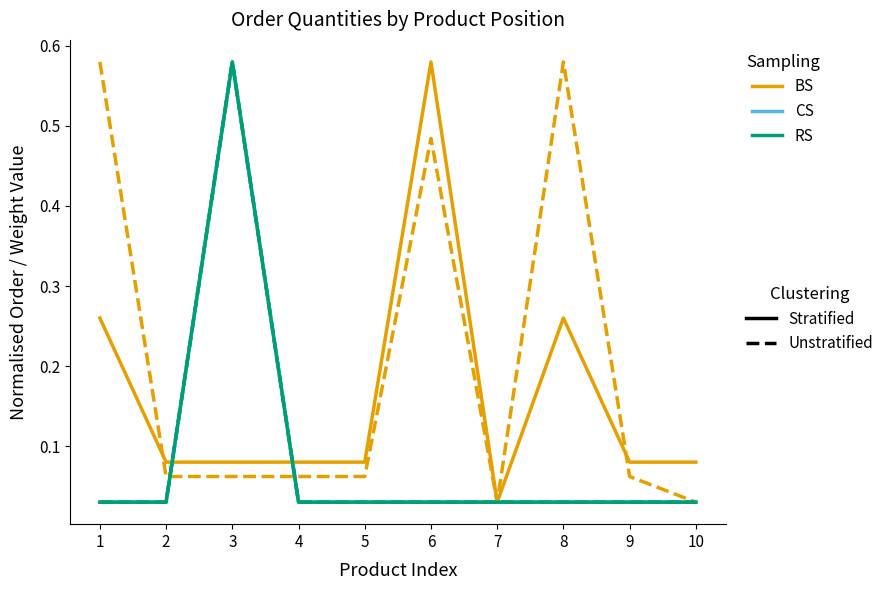

Which has a higher value, 9 or 7?

9